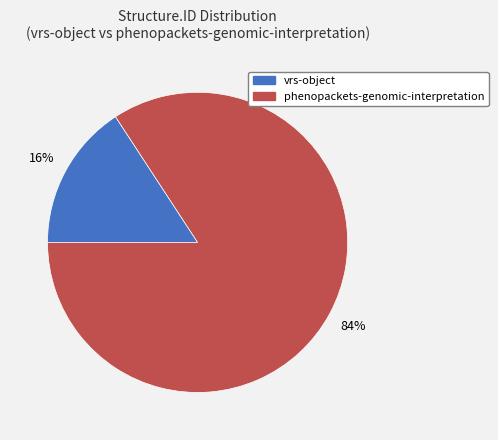

Is it true that vrs-object is 4% of the pie?

False